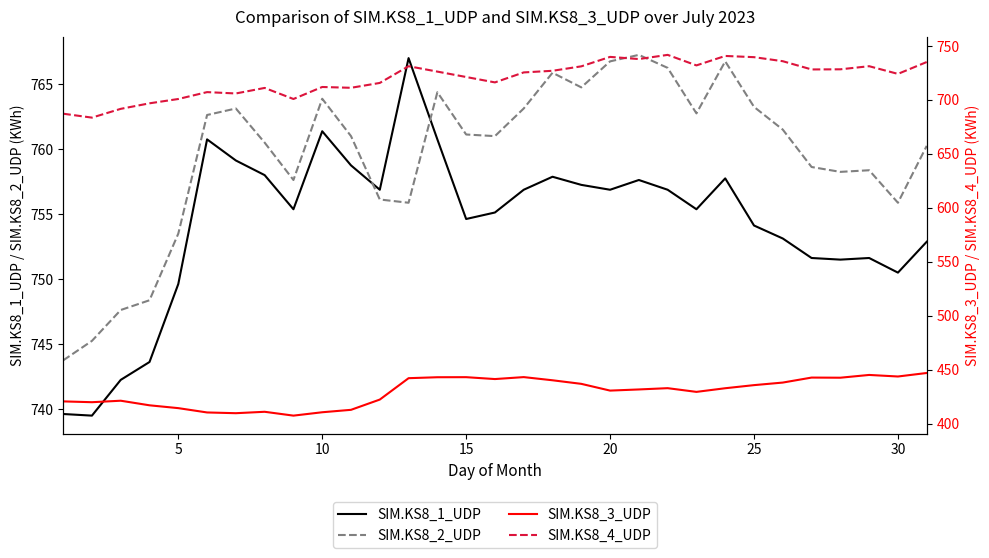

What is the lowest value of the SIM.KS8_3_UDP series?

407.6